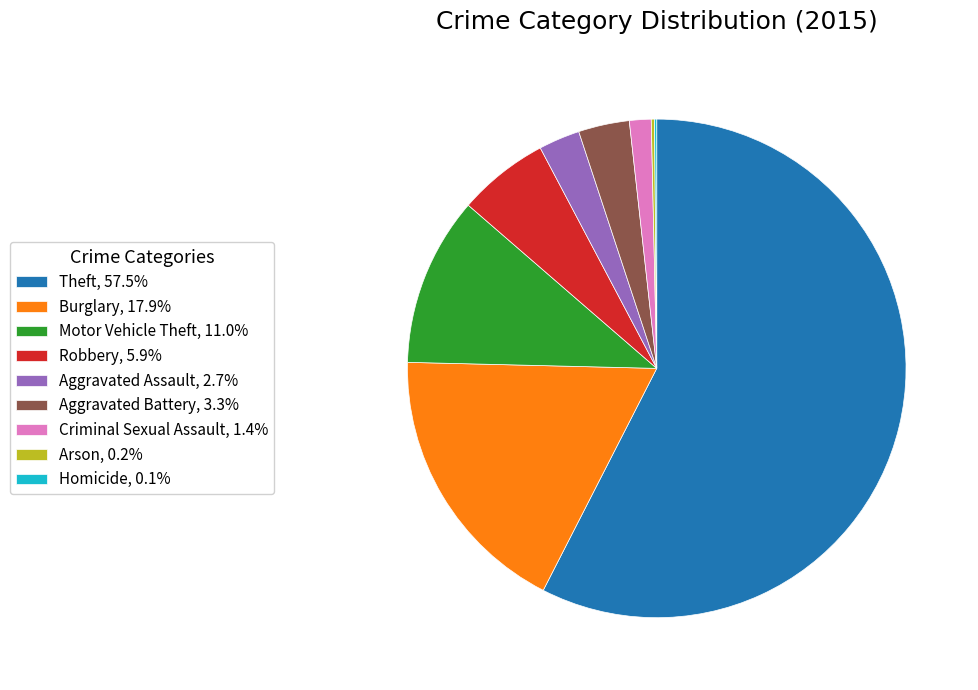

Does Motor Vehicle Theft, 11.0% represent more than half of the total?

No